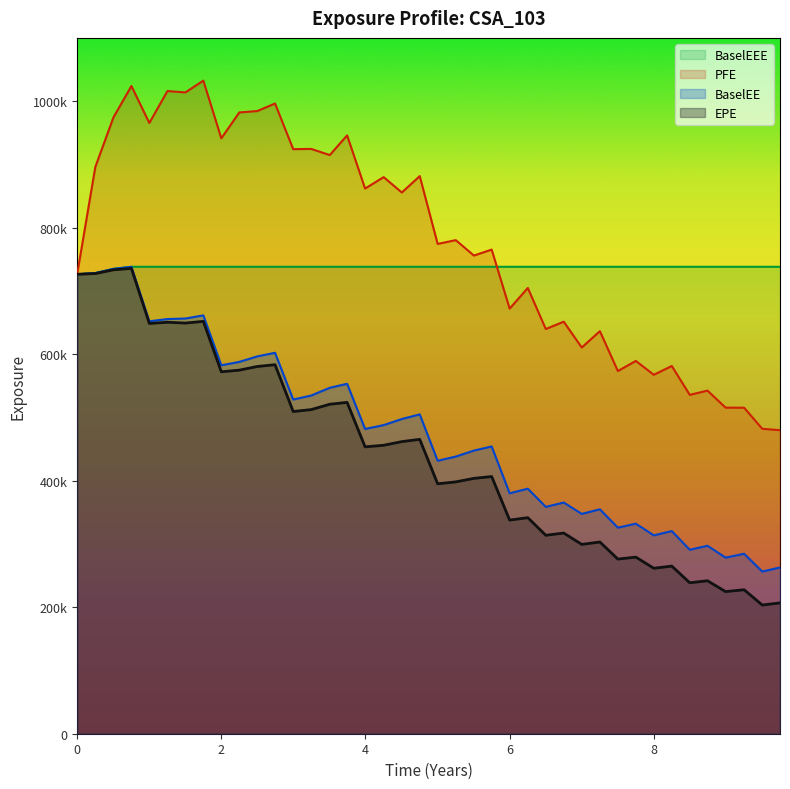

Rank the series by their maximum value, from highest to lowest.

PFE, BaselEE, BaselEEE, EPE